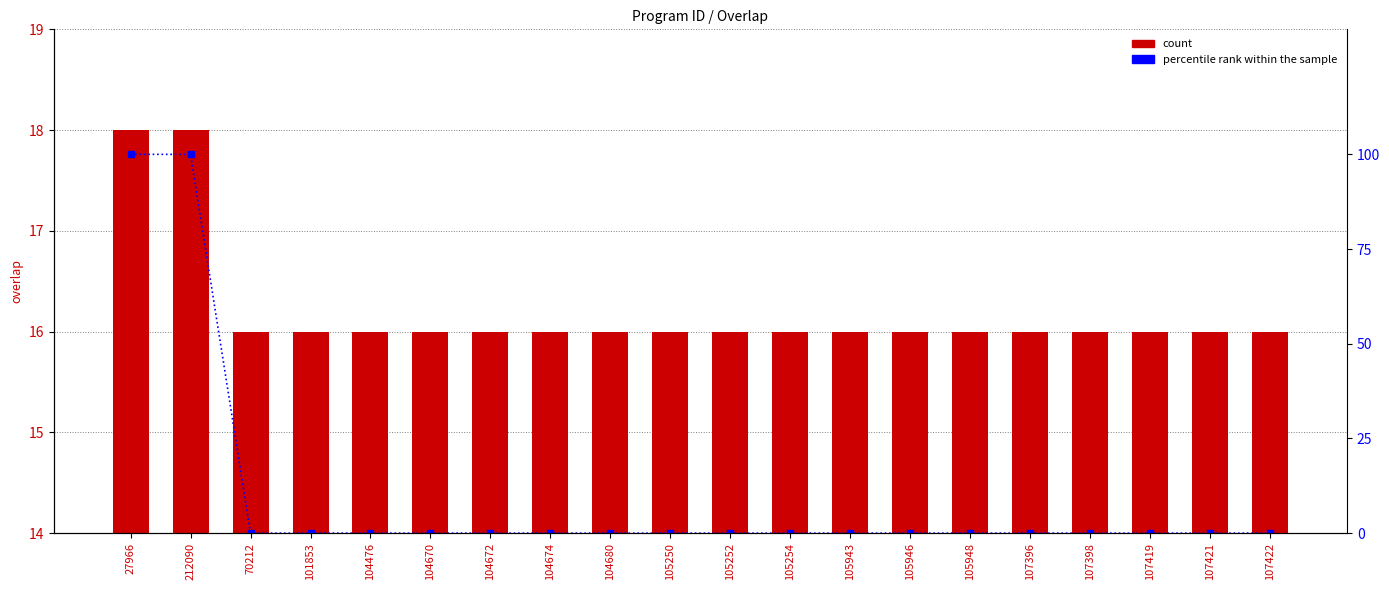

Which has a higher value, 107398 or 70212?

107398